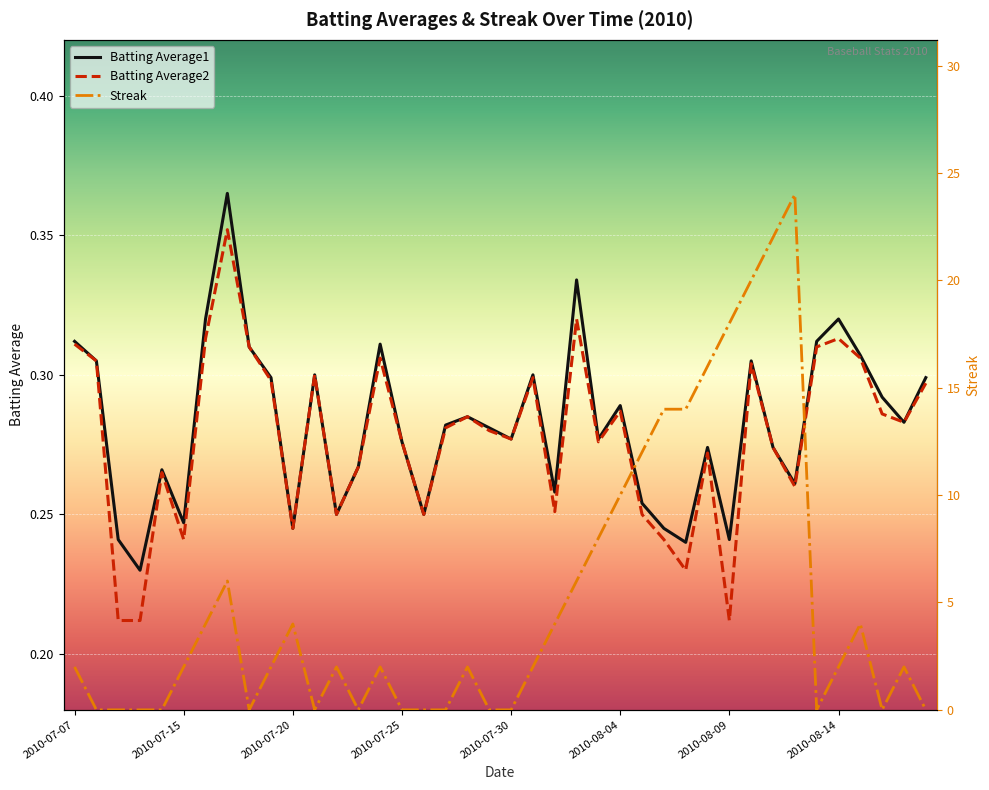

What is the approximate value of Batting Average2 at 23?

0.3